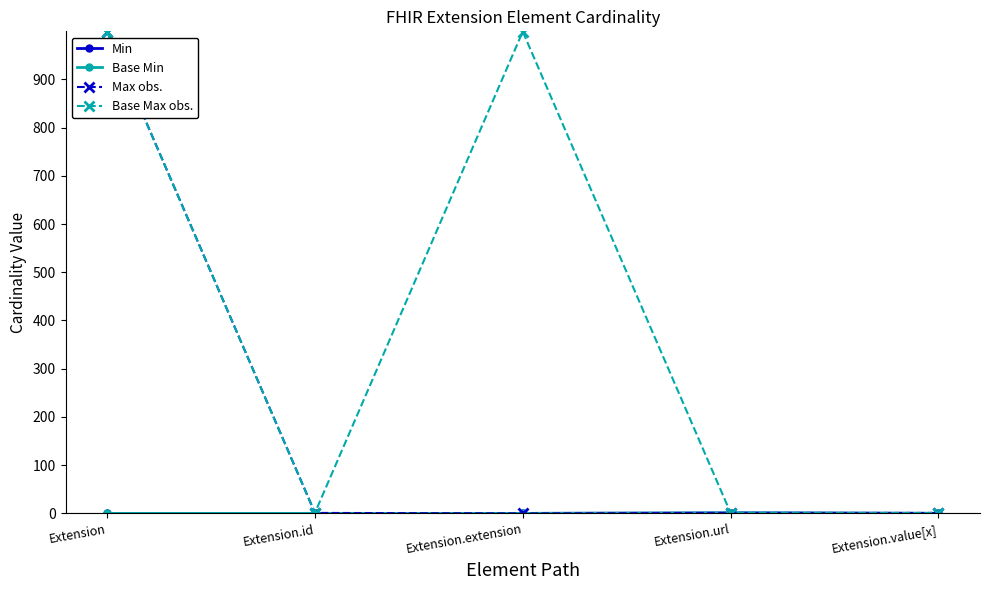

Reading left to right, extract all data points from this chart.

Min: Extension=0	Extension.id=0	Extension.extension=0	Extension.url=1	Extension.value[x]=0
Base Min: Extension=0	Extension.id=0	Extension.extension=0	Extension.url=1	Extension.value[x]=0
Max obs.: Extension=999	Extension.id=1	Extension.extension=0	Extension.url=1	Extension.value[x]=1
Base Max obs.: Extension=999	Extension.id=1	Extension.extension=999	Extension.url=1	Extension.value[x]=1